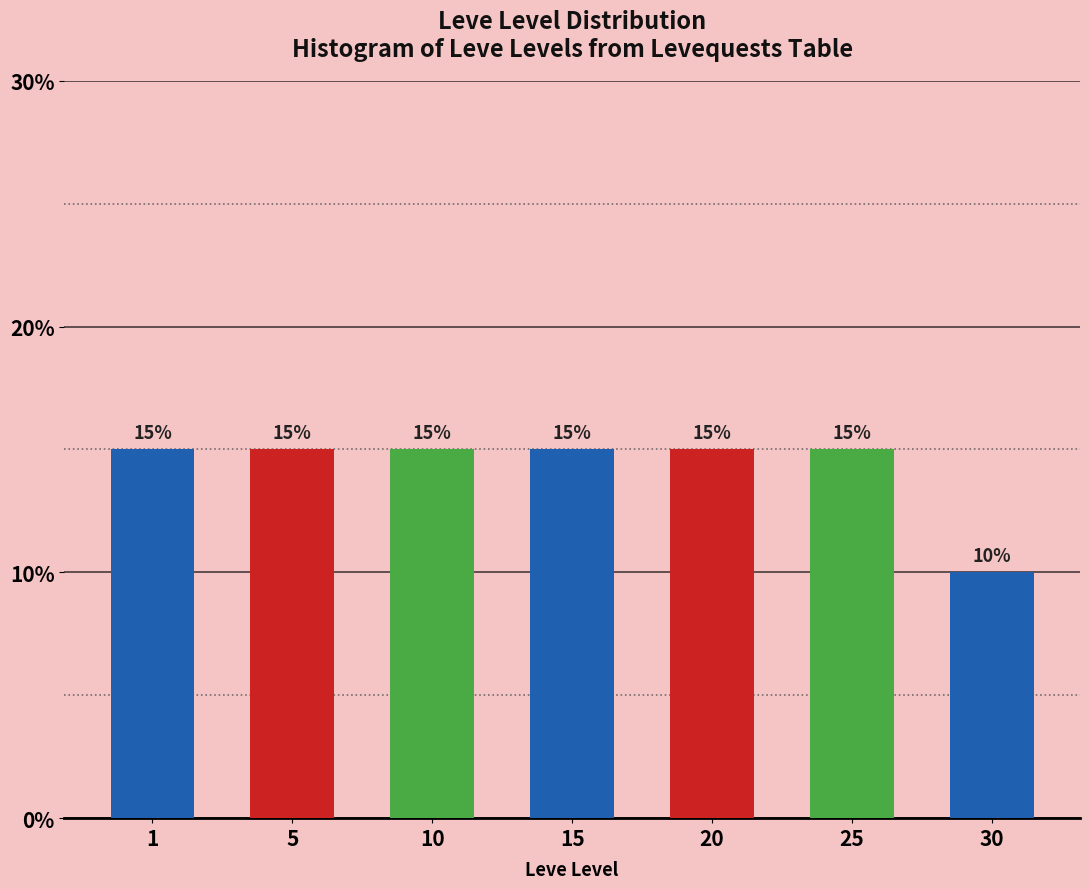

Reading left to right, list all the values displayed in this chart.

15	15	15	15	15	15	10